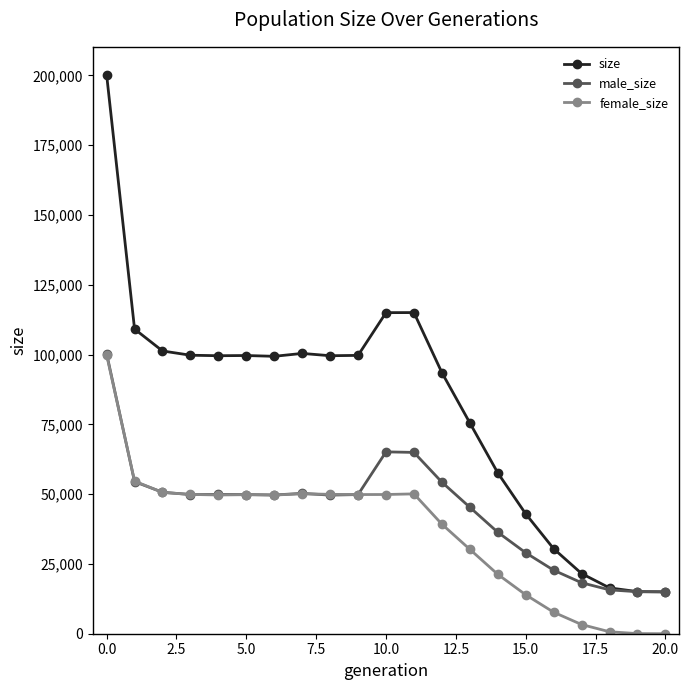

What is the maximum value for male_size?

100332